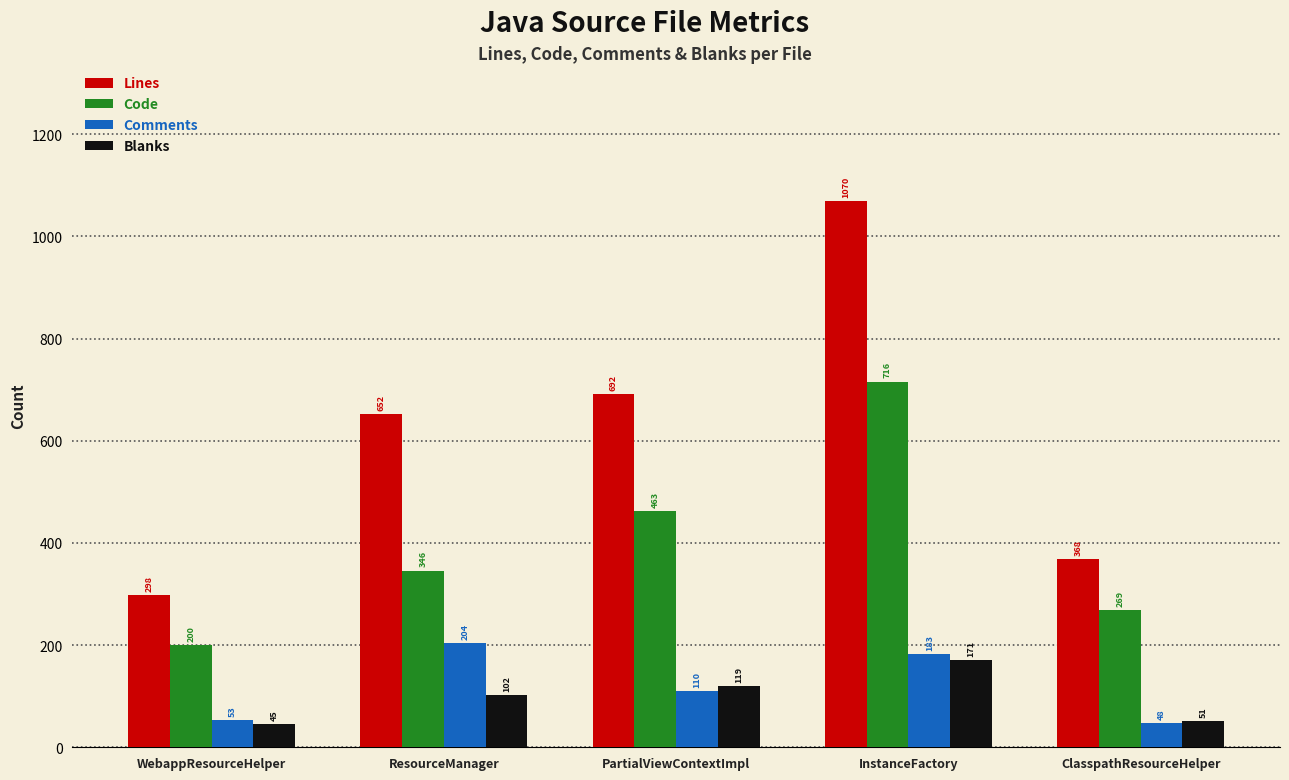

What is the difference between the highest and lowest values at WebappResourceHelper?

253